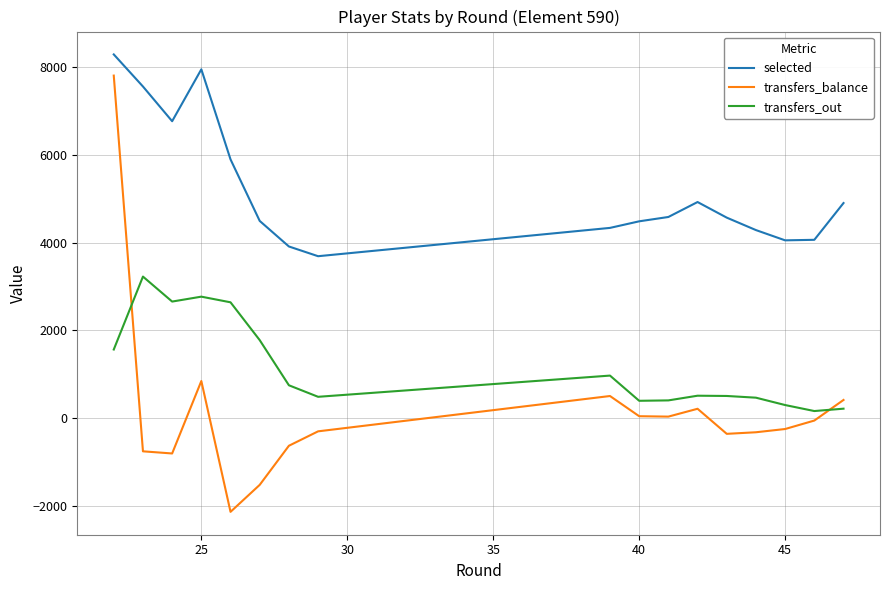

Which series has the largest total across all categories?

selected